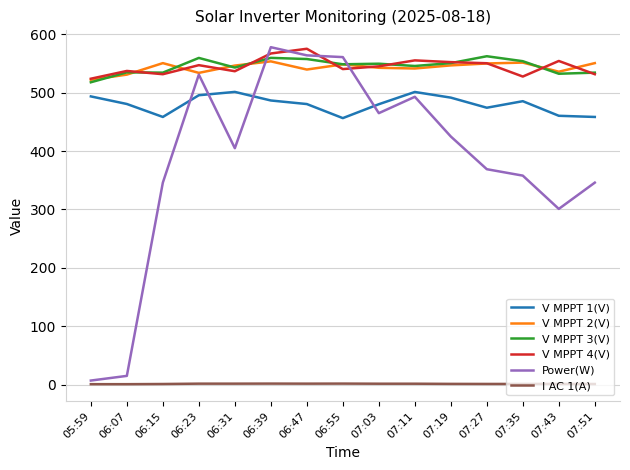

Which series changed the most between 06:15 and 06:47?

Power(W)